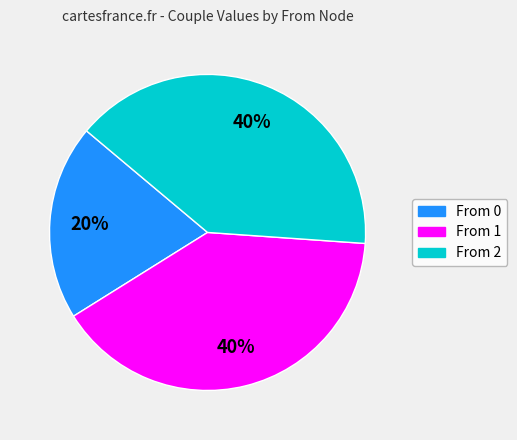

To the nearest percent, what is the difference between the largest and smallest slice percentages?

20%